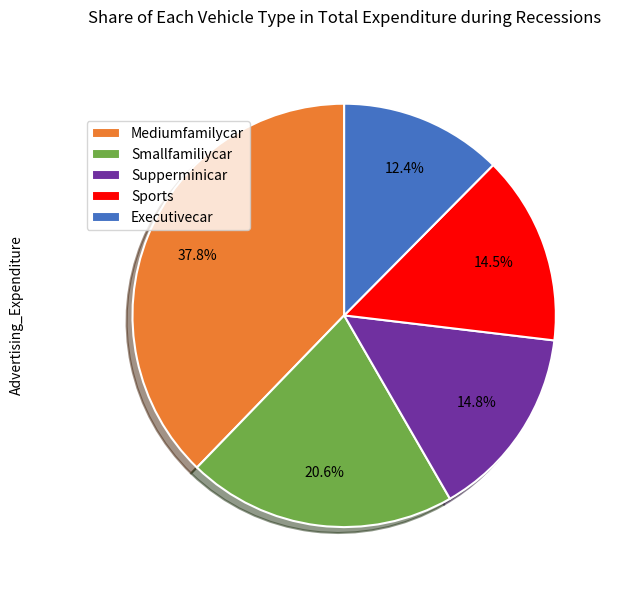

Between Mediumfamilycar and Sports, which is larger?

Mediumfamilycar